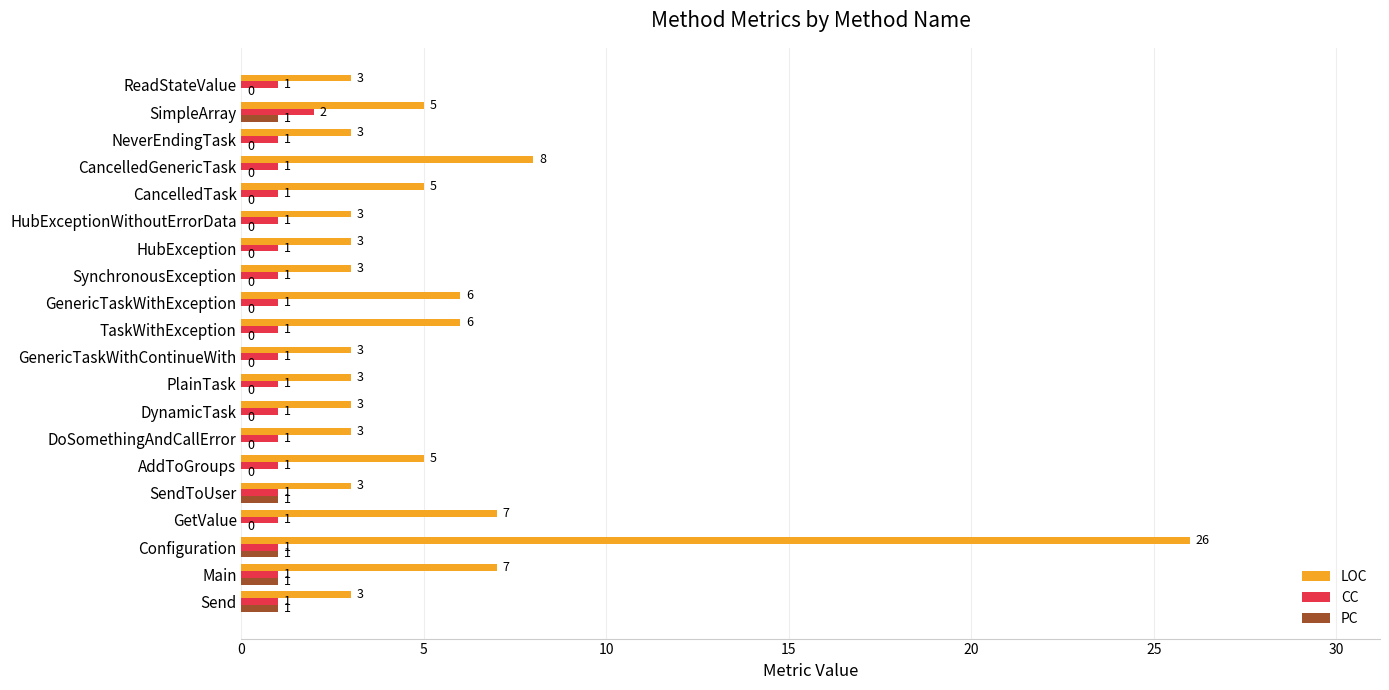

Which series has the largest total across all categories?

LOC